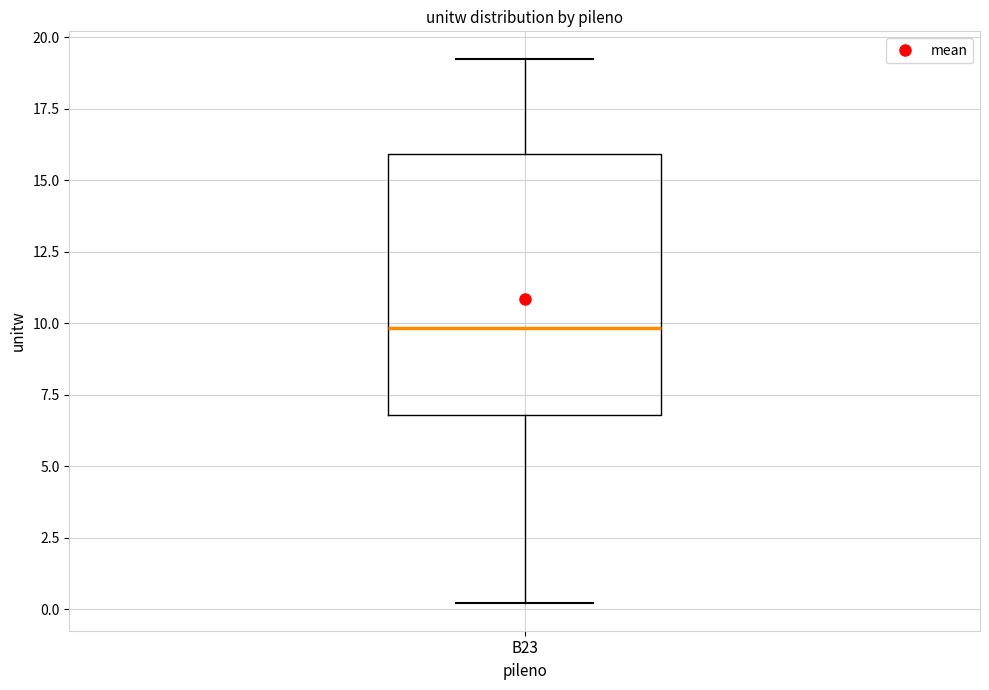

Transcribe this box plot: give where the median line is, the range the box spans, and where the two whiskers end, as read against the y-axis. The values are not printed on the chart, so give them approximately, as read against the axis.

median 10, box 7 to 16, whiskers 0 to 19